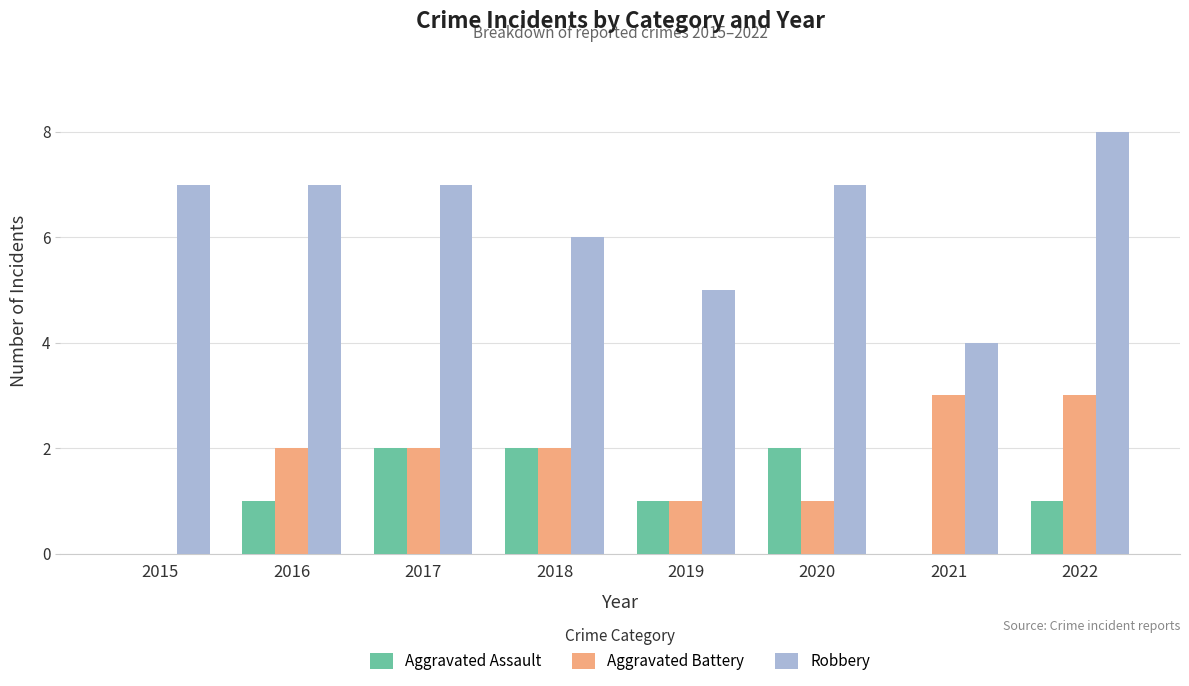

Which series changed the most between 2017 and 2020?

Aggravated Battery